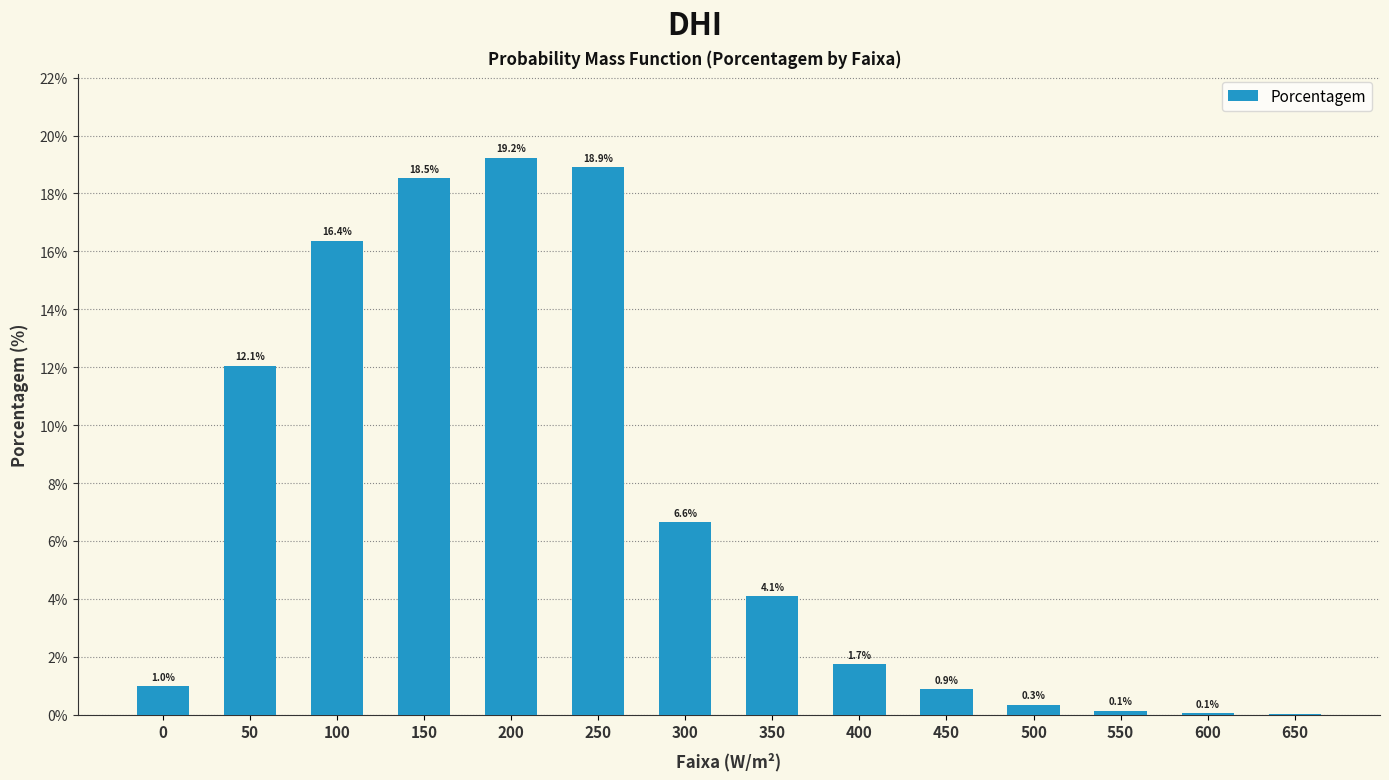

Count the number of data series in this chart.

1